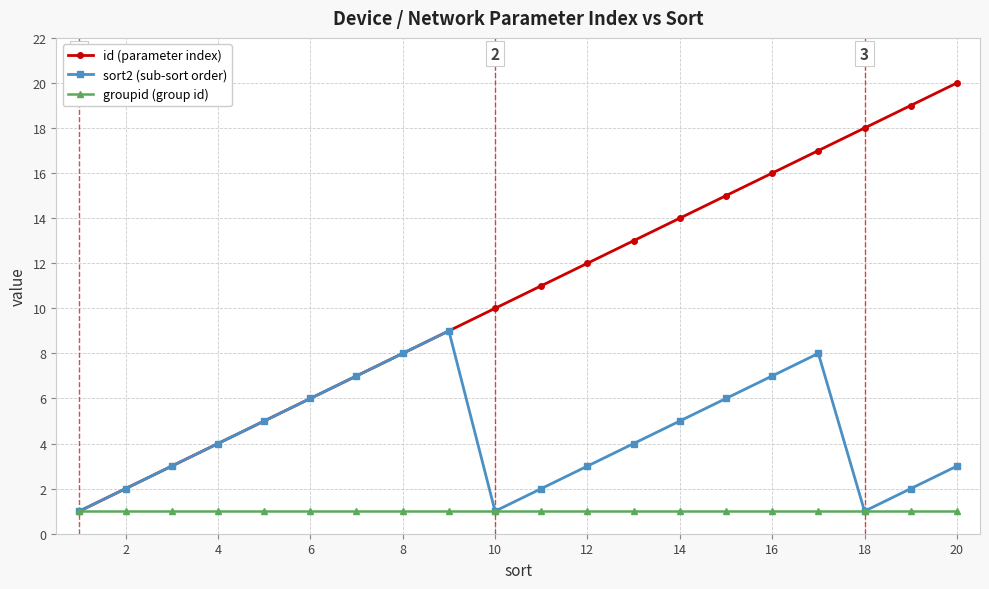

Which series has the largest total across all categories?

id (parameter index)